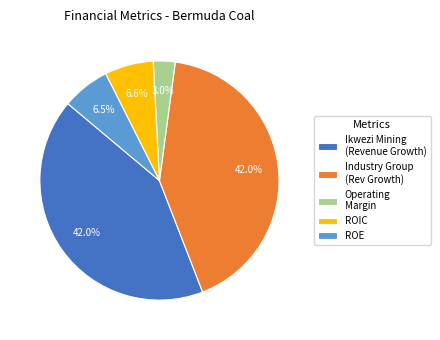

What percentage do ROE and Ikwezi Mining (Revenue Growth) together represent?

48.5%